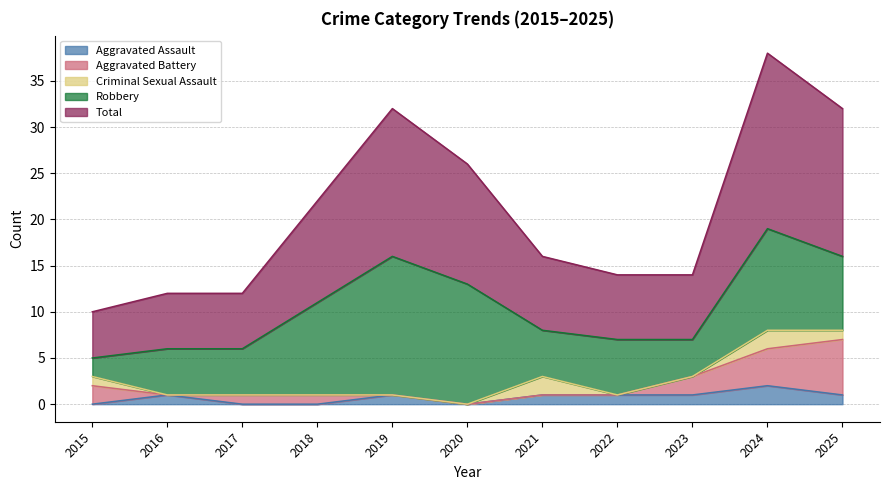

Which series has the largest total across all categories?

Total